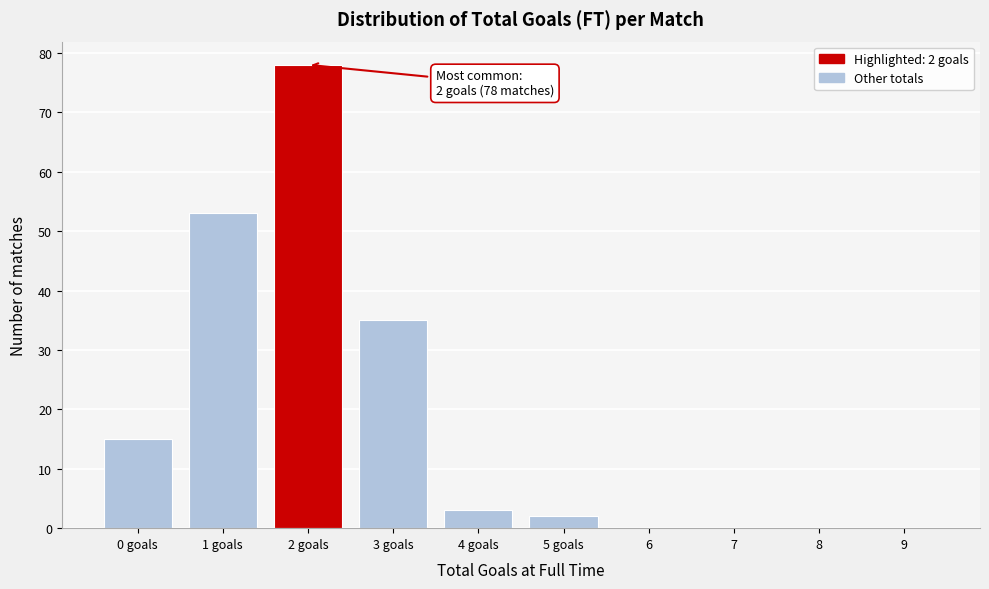

Reading left to right, list all the values displayed in this chart.

0 goals=15	1 goals=53	2 goals=78	3 goals=35	4 goals=3	5 goals=2	6=0	7=0	8=0	9=0